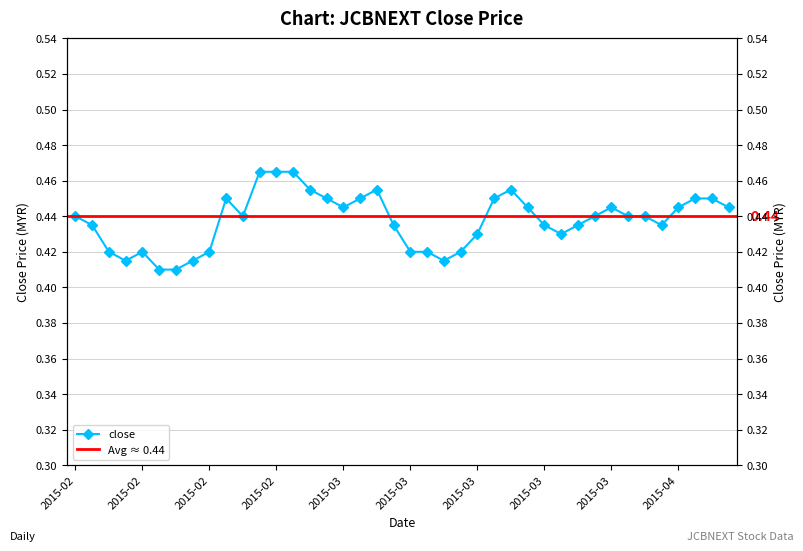

Rank the categories by value from lowest to highest.

2015-02-16, 2015-02-17, 2015-02-12, 2015-02-18, 2015-03-13, 2015-02-11, 2015-02-13, 2015-02-23, 2015-03-11, 2015-03-12, 2015-03-16, 2015-03-17, 2015-03-24, 2015-02-10, 2015-03-10, 2015-03-23, 2015-03-25, 2015-04-01, 2015-02-09, 2015-02-25, 2015-03-26, 2015-03-30, 2015-03-31, 2015-03-05, 2015-03-20, 2015-03-27, 2015-04-02, 2015-04-07, 2015-02-24, 2015-03-04, 2015-03-06, 2015-03-18, 2015-04-03, 2015-04-06, 2015-03-03, 2015-03-09, 2015-03-19, 2015-02-26, 2015-02-27, 2015-03-02